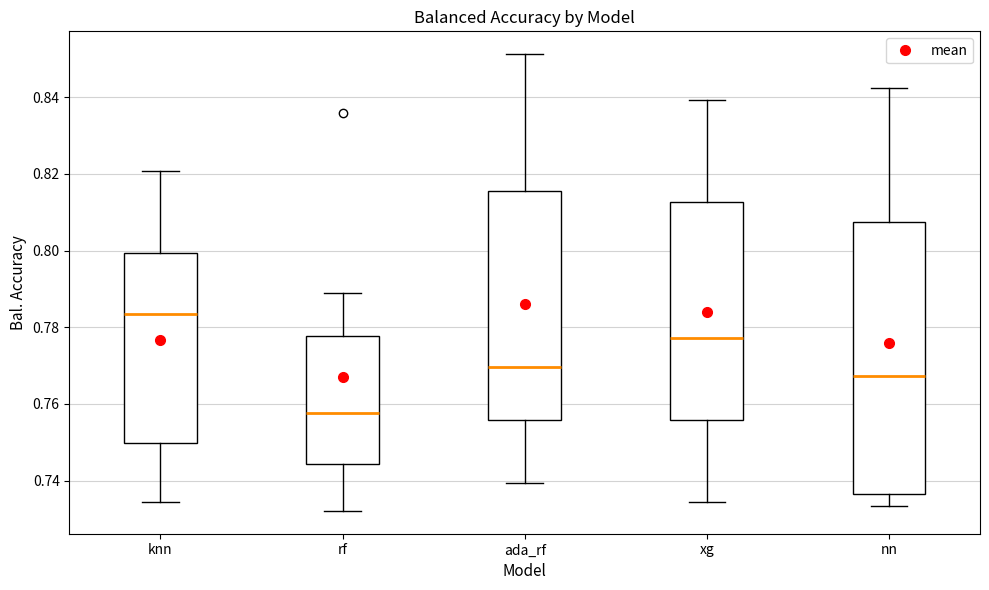

Which box is the tallest, from its lower edge to its upper edge?

nn